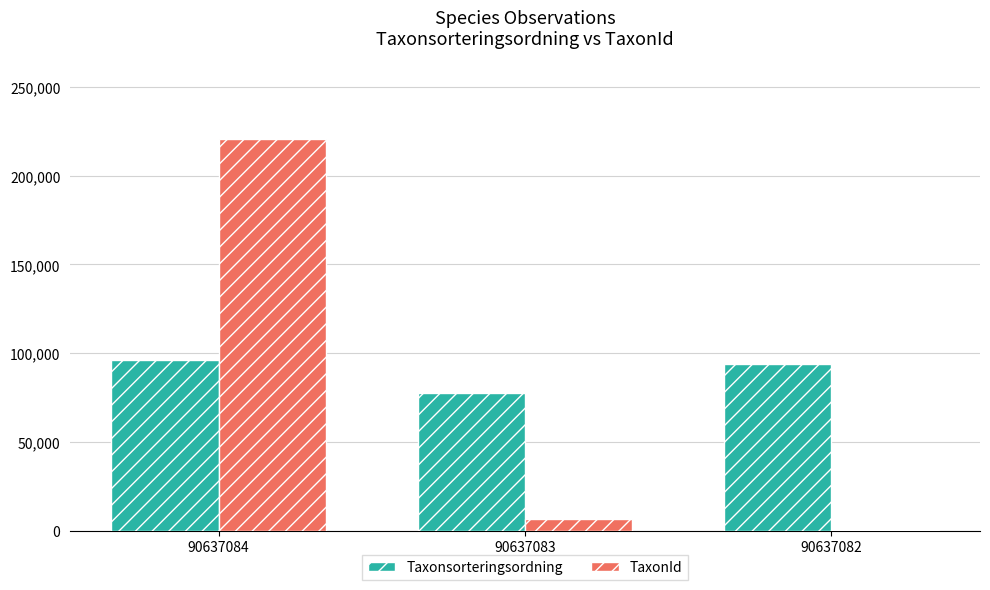

What is the difference between the TaxonId values at 90637083 and 90637082?

6372